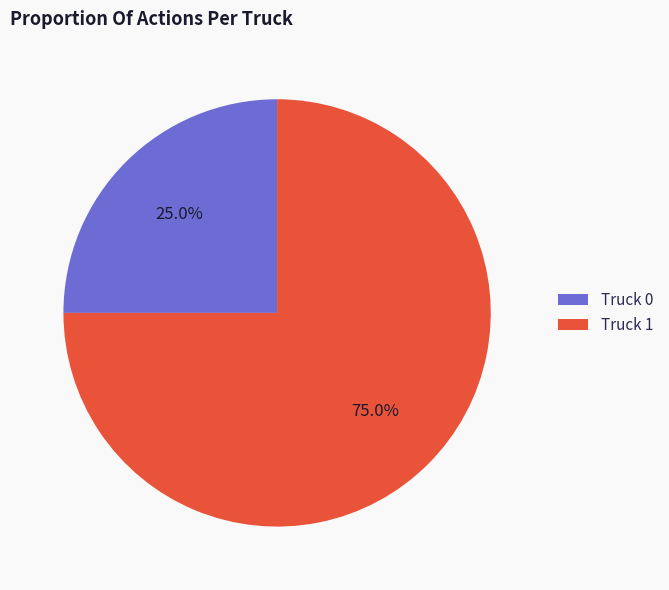

To the nearest percent, what is the average slice percentage?

50%